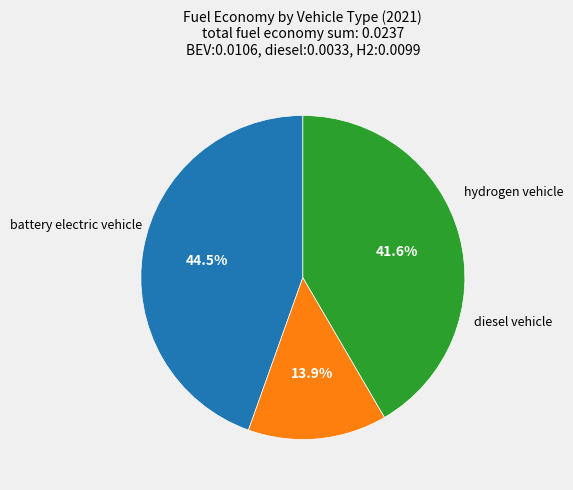

Is there a majority slice in this chart?

No